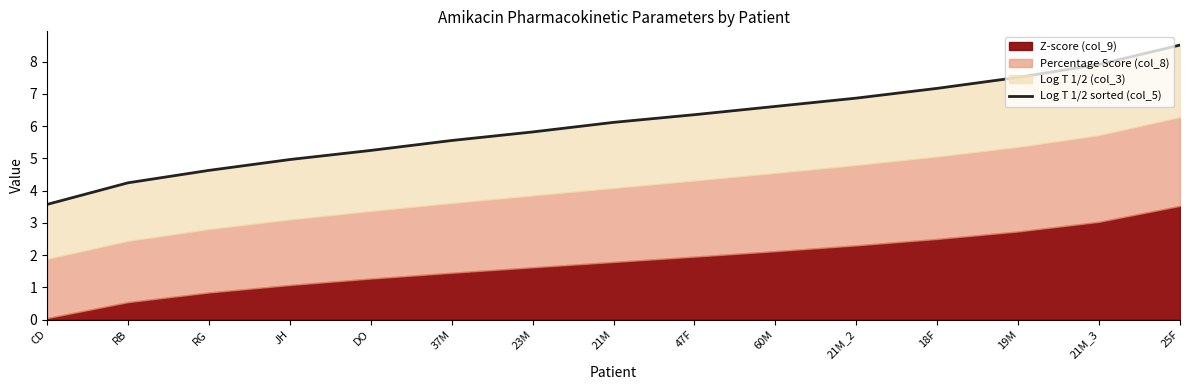

Reading left to right, extract all data points from this chart.

CD=3.6	RB=4.2	RG=4.6	JH=5.0	DO=5.2	37M=5.6	23M=5.8	21M=6.1	47F=6.4	60M=6.6	21M_2=6.9	18F=7.2	19M=7.5	21M_3=7.9	25F=8.5